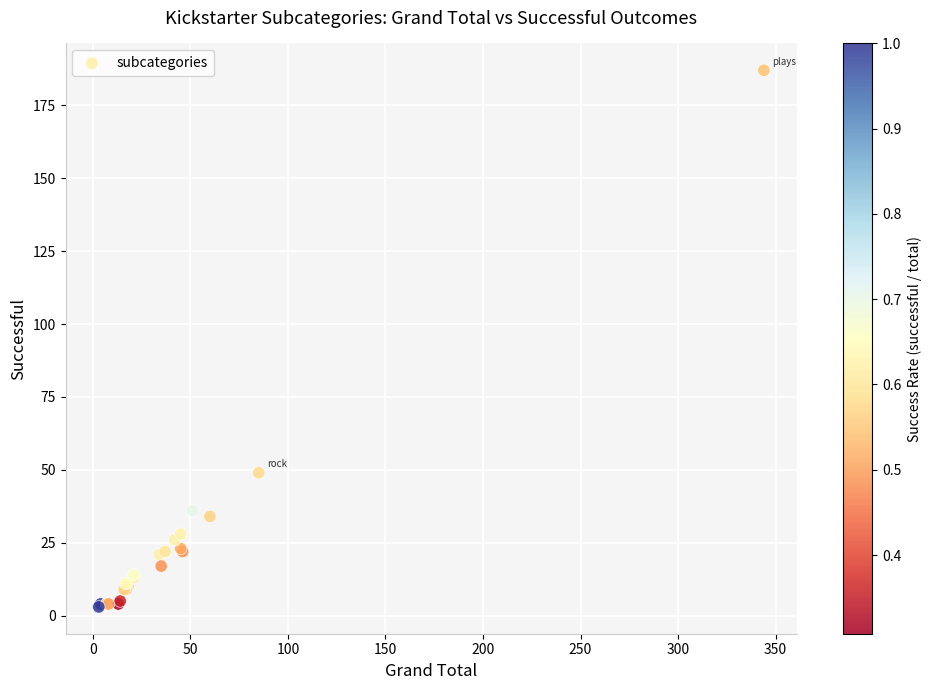

What Y value in the scatter plot is closest to 95?

49